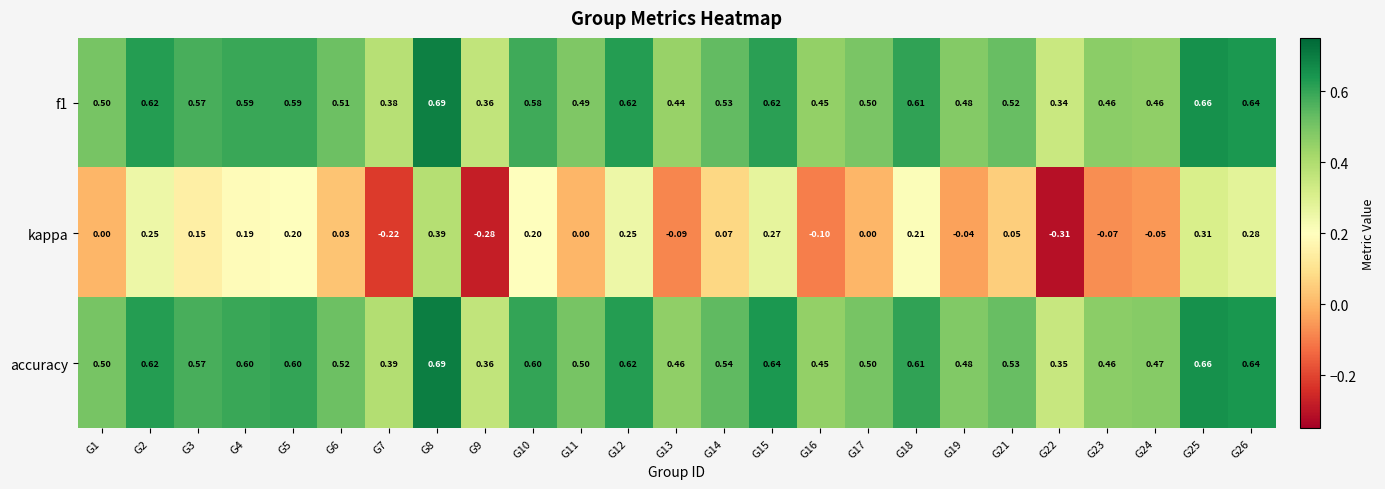

Is the value of kappa at G9 greater than the value of f1 at G3?

No